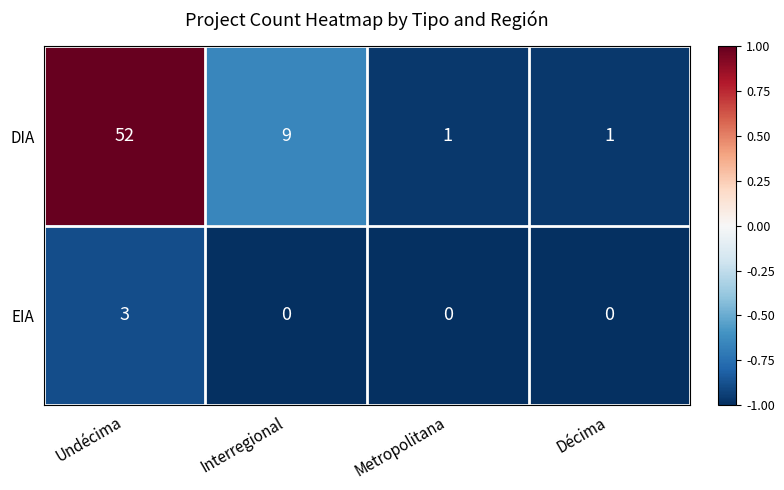

Rank the series by their average value, from highest to lowest.

DIA, EIA